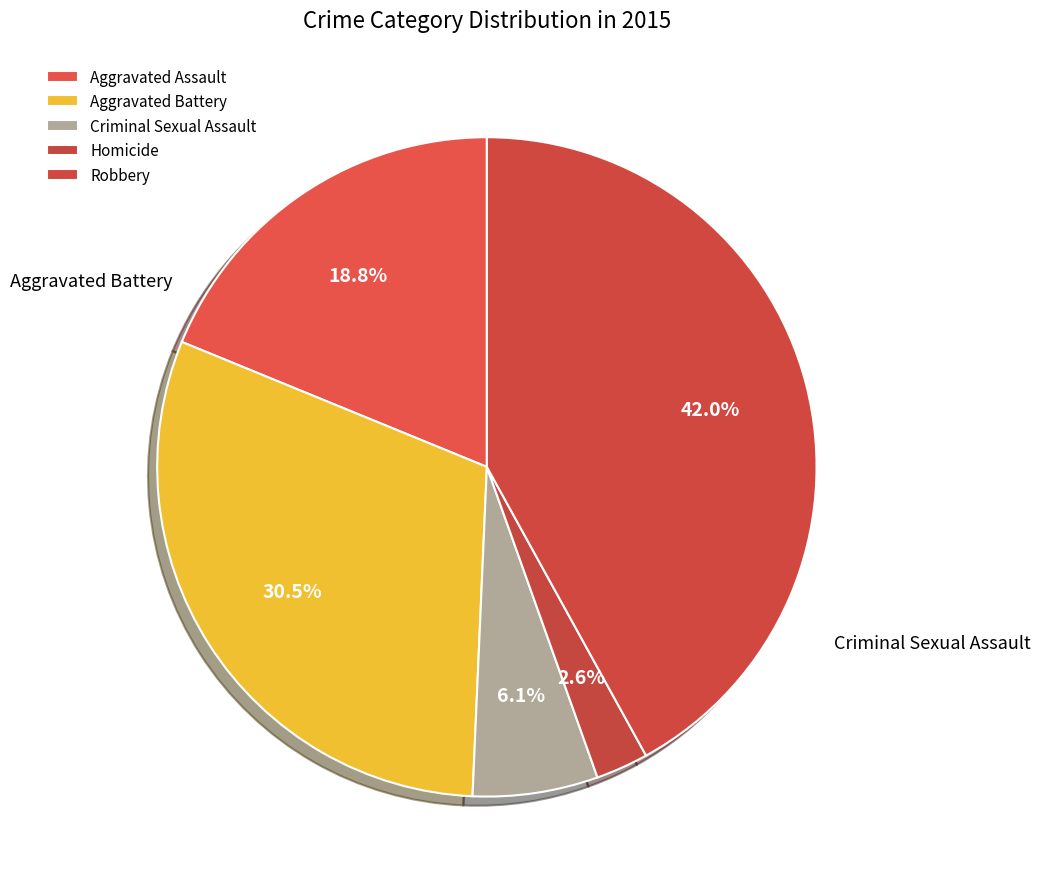

Combined, what portion of the pie is Aggravated Assault and Criminal Sexual Assault?

25.0%